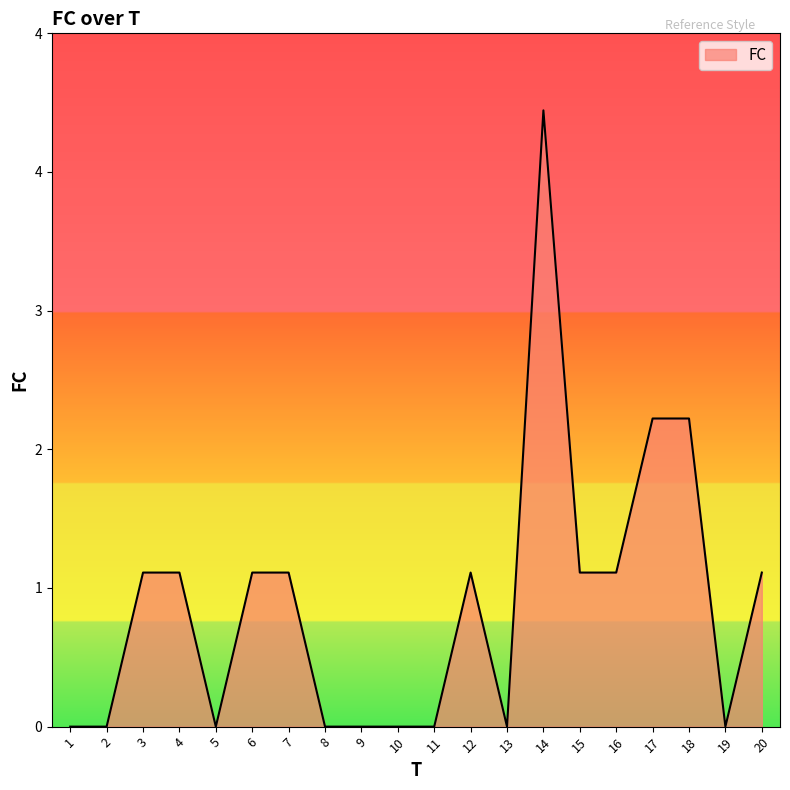

True or false: the data shows 0 at 16.

False